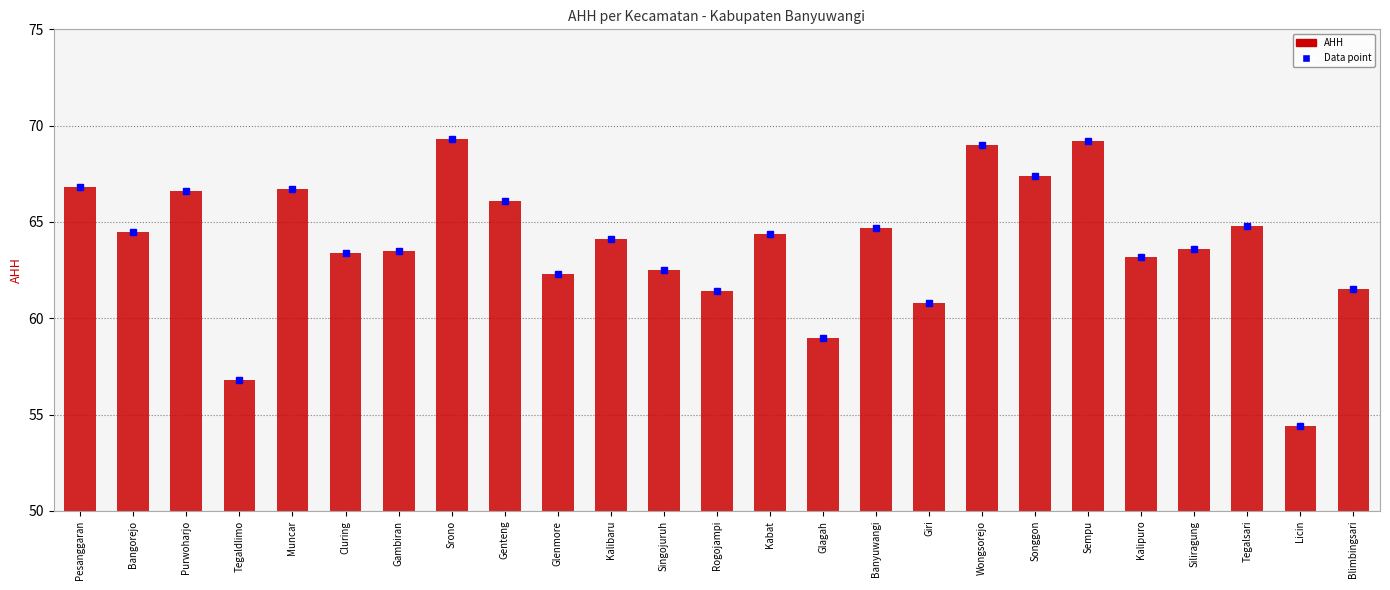

What is the label of the 3rd bar from the right?

Tegalsari